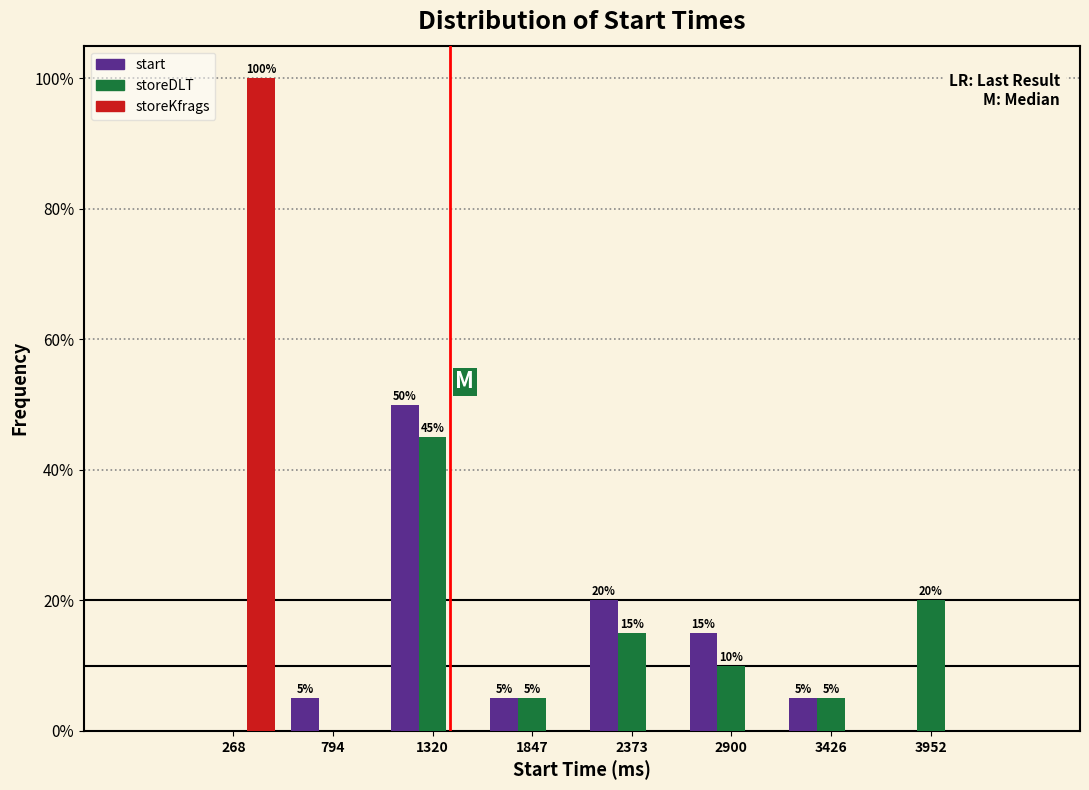

In the start series, which range on the x-axis has the tallest bar?

1100 to 1600